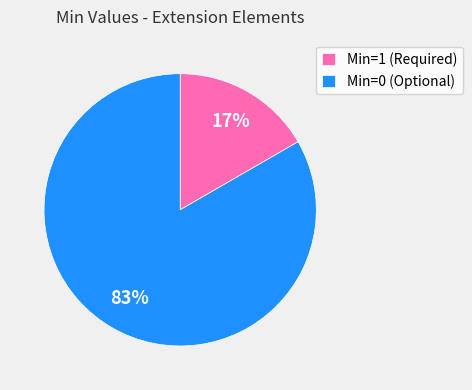

Rank the categories by value from highest to lowest.

Min=0 (Optional), Min=1 (Required)